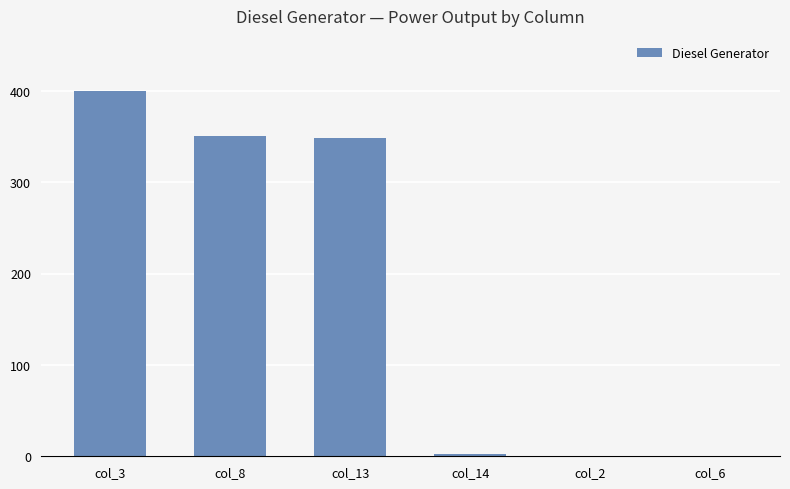

What is the sum of all values?

1100